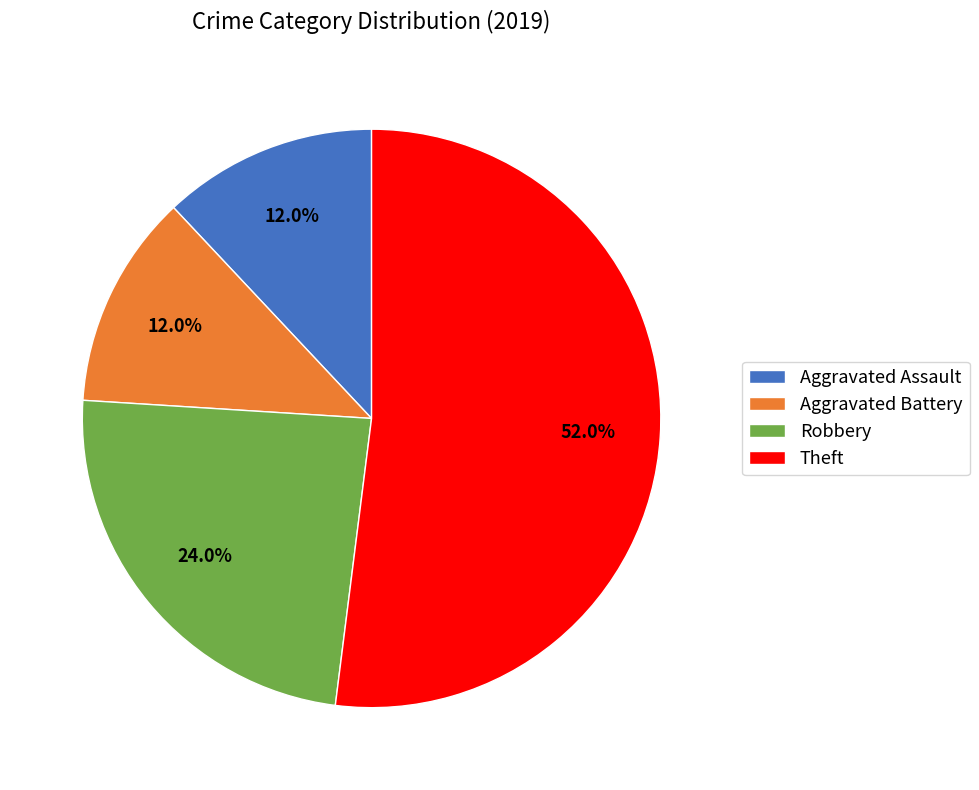

Combined, do Theft and Aggravated Assault account for over 50%?

Yes